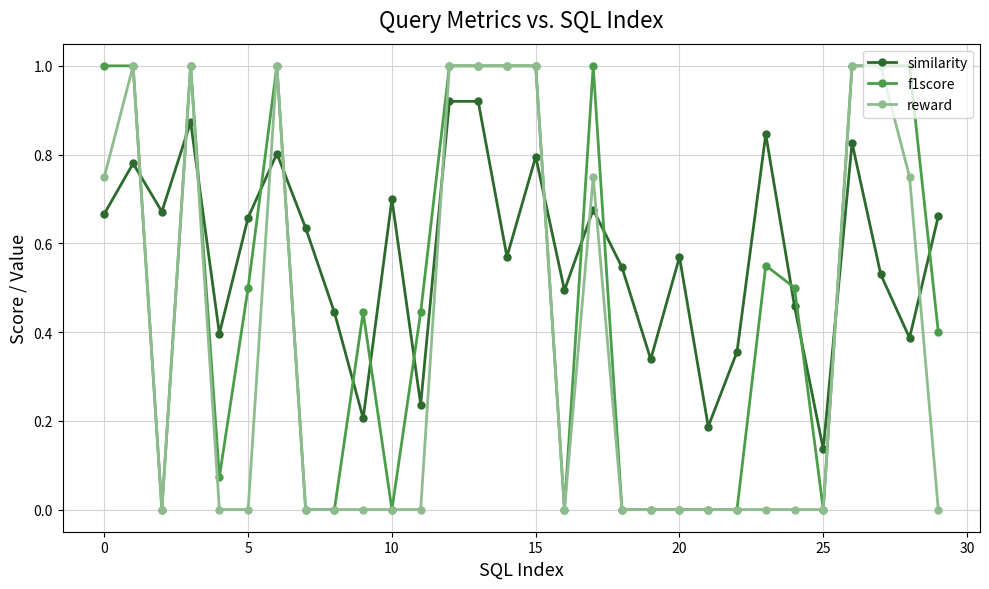

Which series has the largest total across all categories?

similarity